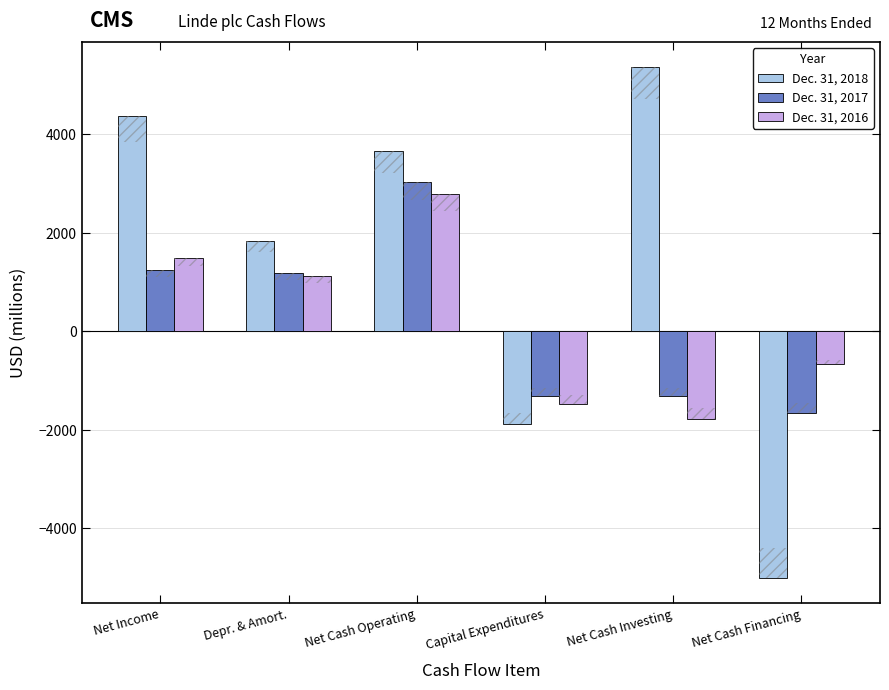

Is the value of Dec. 31, 2016 at Net Cash Financing greater than the value of Dec. 31, 2018 at Net Income?

No